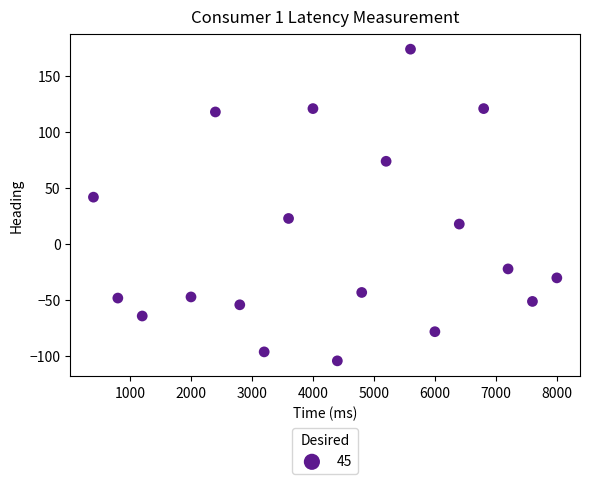

What Y value in the scatter plot is closest to 35?

42